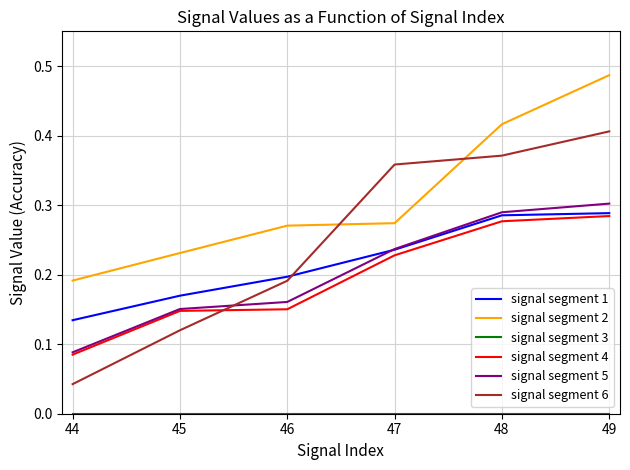

Which category has the highest value across all series?

49